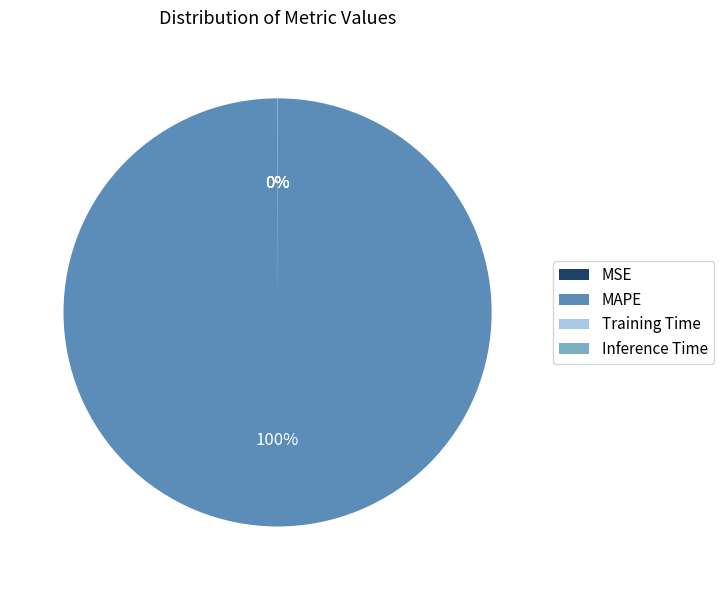

True or false: MAPE accounts for 87% of the total.

False